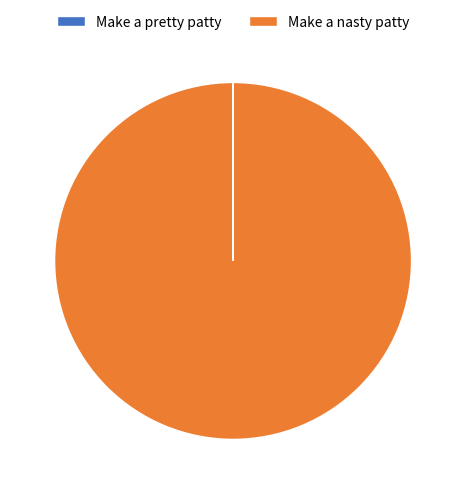

Which category accounts for the majority?

Make a nasty patty